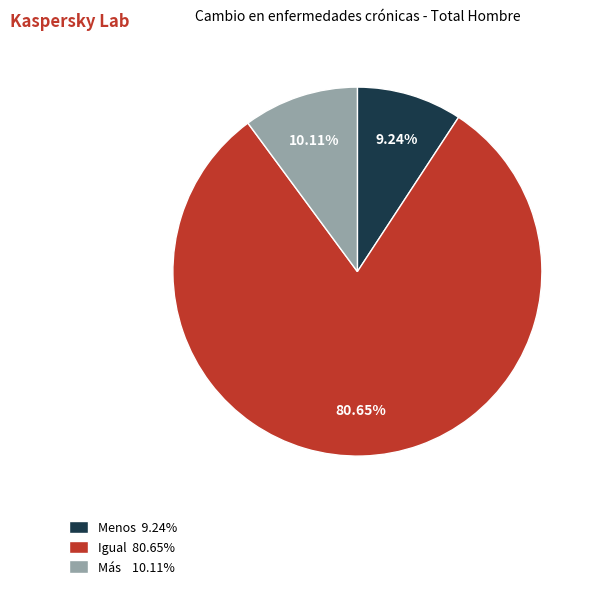

Which category has the biggest portion of the pie?

Igual